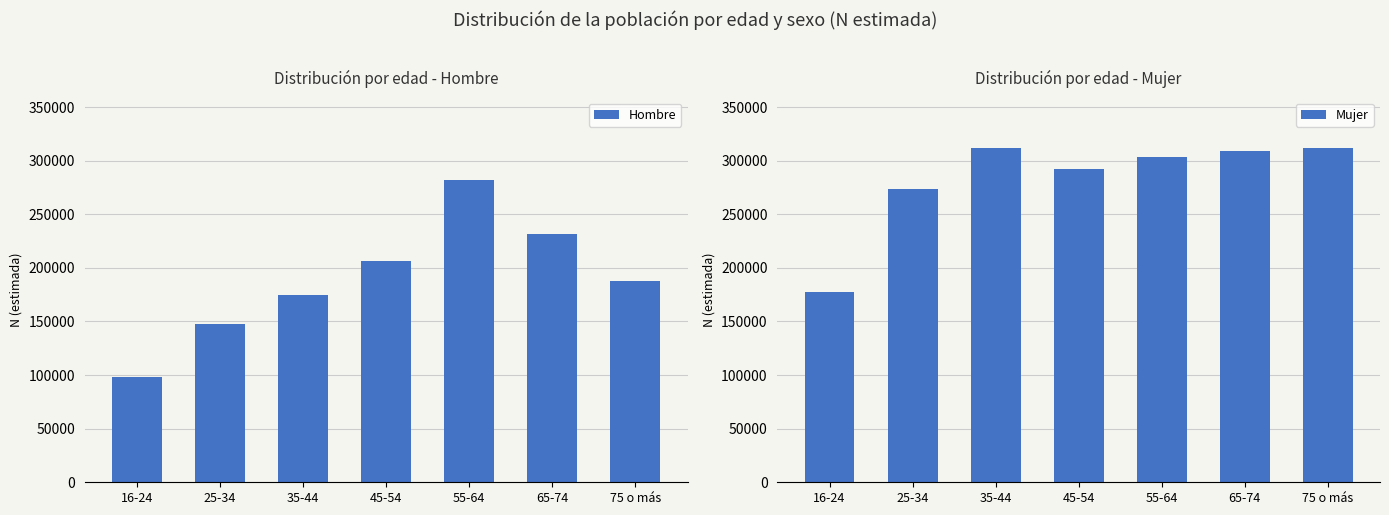

Which series has the widest spread of values?

Hombre